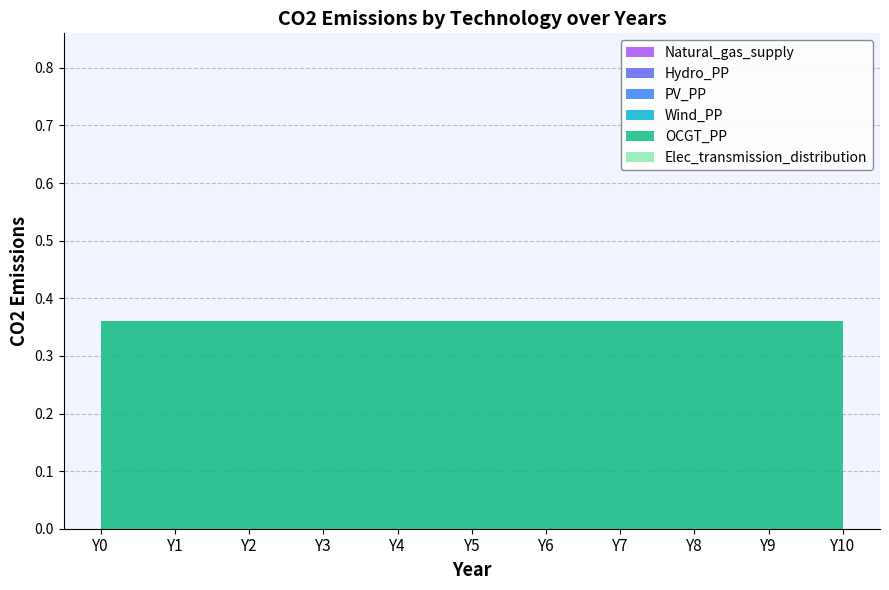

Reading left to right, list all the values displayed in this chart.

Natural_gas_supply: Y0=0.0	Y1=0.0	Y2=0.0	Y3=0.0	Y4=0.0	Y5=0.0	Y6=0.0	Y7=0.0	Y8=0.0	Y9=0.0	Y10=0.0
Hydro_PP: Y0=0.0	Y1=0.0	Y2=0.0	Y3=0.0	Y4=0.0	Y5=0.0	Y6=0.0	Y7=0.0	Y8=0.0	Y9=0.0	Y10=0.0
PV_PP: Y0=0.0	Y1=0.0	Y2=0.0	Y3=0.0	Y4=0.0	Y5=0.0	Y6=0.0	Y7=0.0	Y8=0.0	Y9=0.0	Y10=0.0
Wind_PP: Y0=0.0	Y1=0.0	Y2=0.0	Y3=0.0	Y4=0.0	Y5=0.0	Y6=0.0	Y7=0.0	Y8=0.0	Y9=0.0	Y10=0.0
OCGT_PP: Y0=0.4	Y1=0.4	Y2=0.4	Y3=0.4	Y4=0.4	Y5=0.4	Y6=0.4	Y7=0.4	Y8=0.4	Y9=0.4	Y10=0.4
Elec_transmission_distribution: Y0=0.0	Y1=0.0	Y2=0.0	Y3=0.0	Y4=0.0	Y5=0.0	Y6=0.0	Y7=0.0	Y8=0.0	Y9=0.0	Y10=0.0